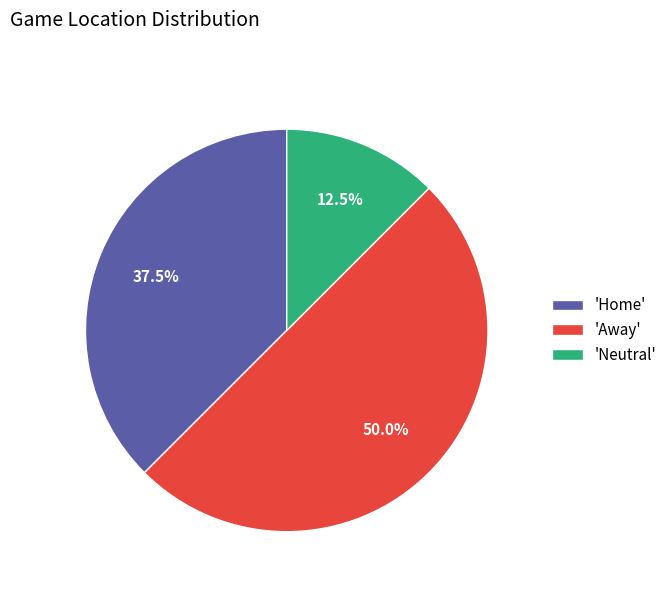

Rank the categories by value from lowest to highest.

'Neutral', 'Home', 'Away'